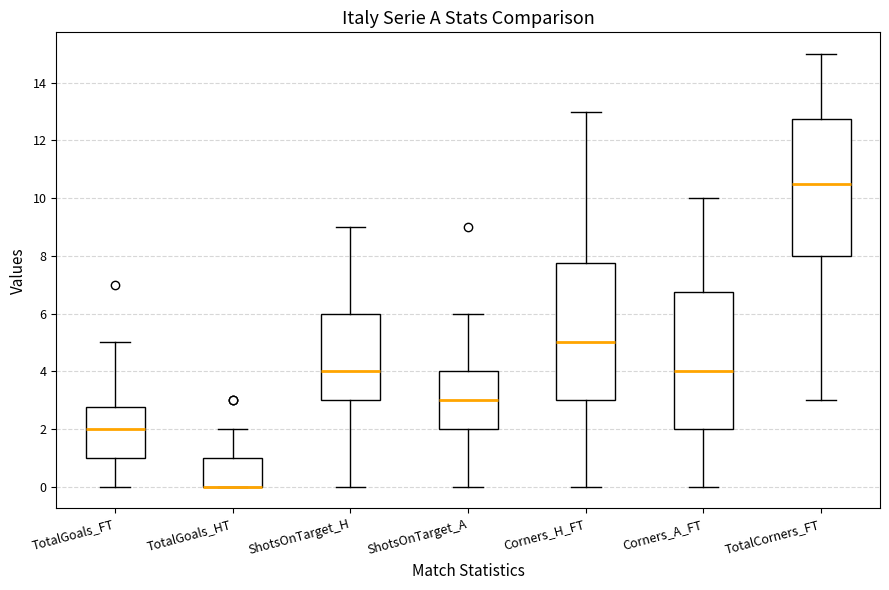

Reading left to right, read every box against the y-axis: the position of its median line, the range the box covers, and the ends of its whiskers. The values are not printed on the chart, so give them approximately, as read against the axis.

TotalGoals_FT: median 2.0, box 1.0 to 2.8, whiskers 0.0 to 5.0
TotalGoals_HT: median 0.0 (drawn on the box's lower edge), box 0.0 to 1.0, whiskers 0.0 to 2.0
ShotsOnTarget_H: median 4.0, box 3.0 to 6.0, whiskers 0.0 to 9.0
ShotsOnTarget_A: median 3.0, box 2.0 to 4.0, whiskers 0.0 to 6.0
Corners_H_FT: median 5.0, box 3.0 to 7.8, whiskers 0.0 to 13.0
Corners_A_FT: median 4.0, box 2.0 to 6.8, whiskers 0.0 to 10.0
TotalCorners_FT: median 10.6, box 8.0 to 12.8, whiskers 3.0 to 15.0